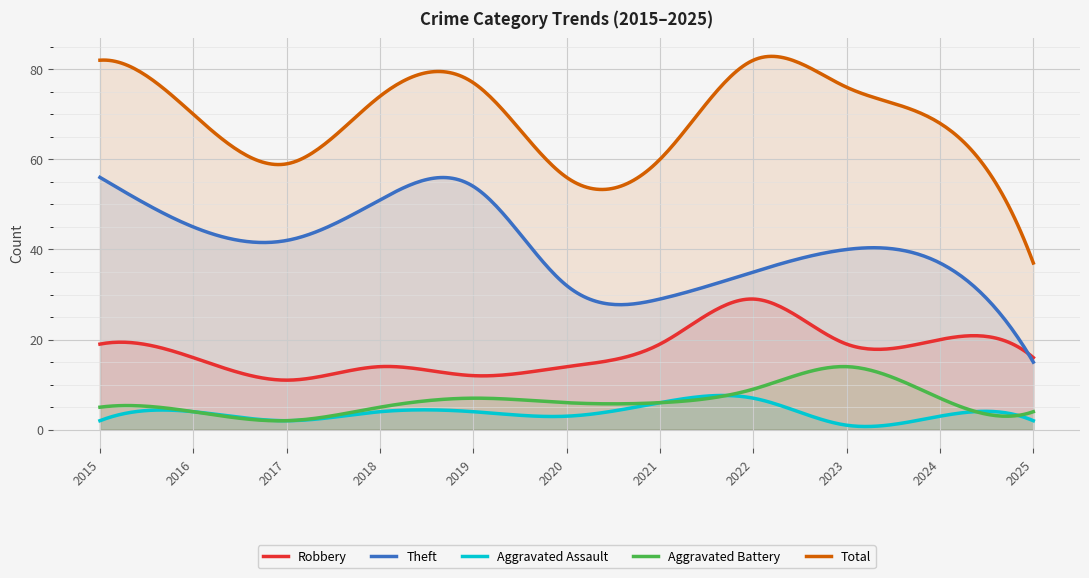

Is it true that Total equals 39 at 2015?

False